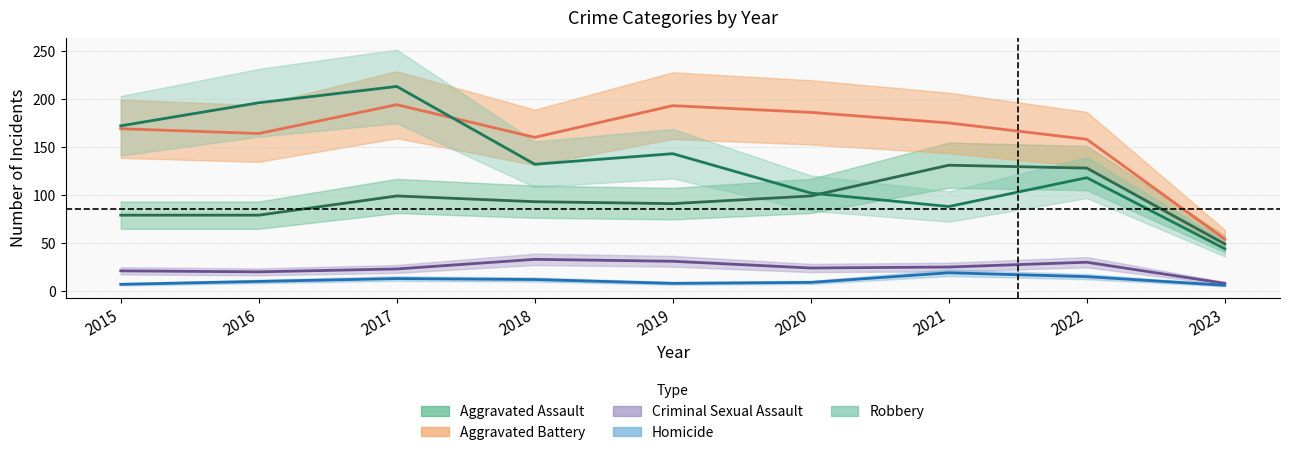

Which series changed the most between 2016 and 2018?

Robbery